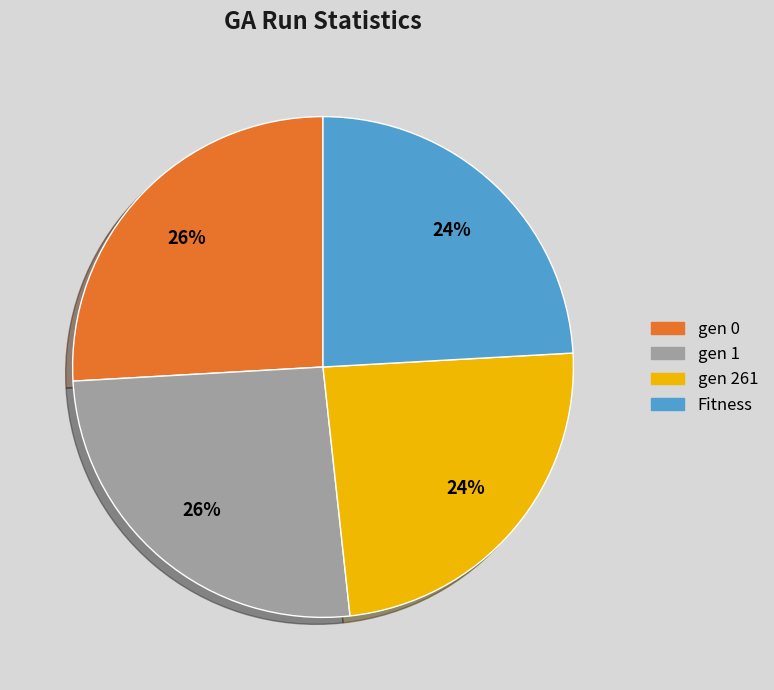

How many slices are in this pie chart?

4